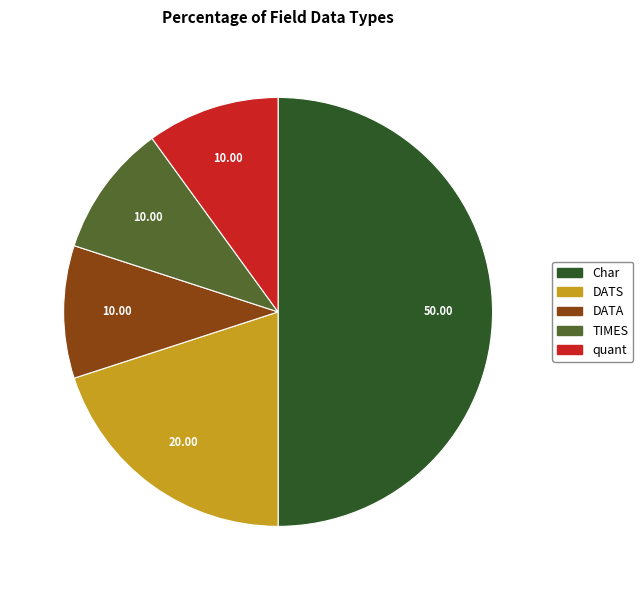

Which category has the biggest portion of the pie?

Char